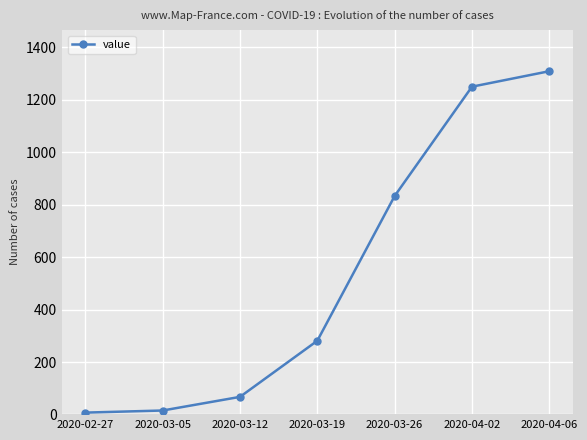

True or false: the data shows 1702 at 2020-04-02.

False